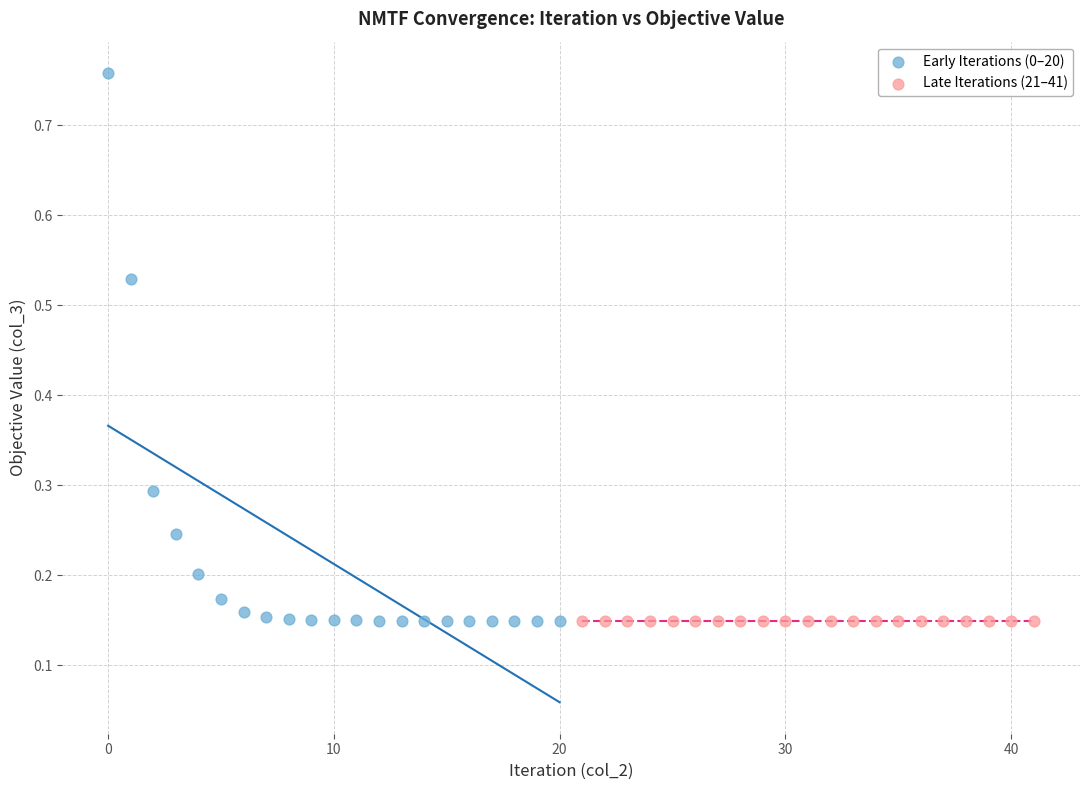

Which series contains the highest Y value?

Early Iterations (0–20)